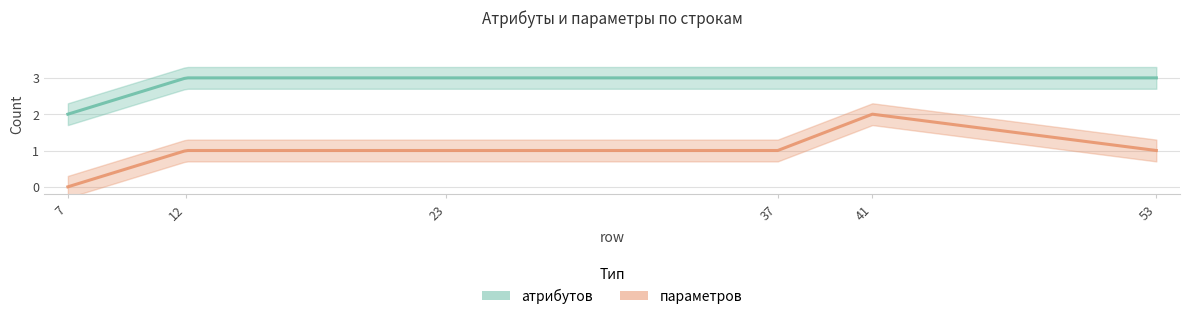

Rank the categories by атрибутов value from highest to lowest.

12, 23, 37, 41, 53, 7